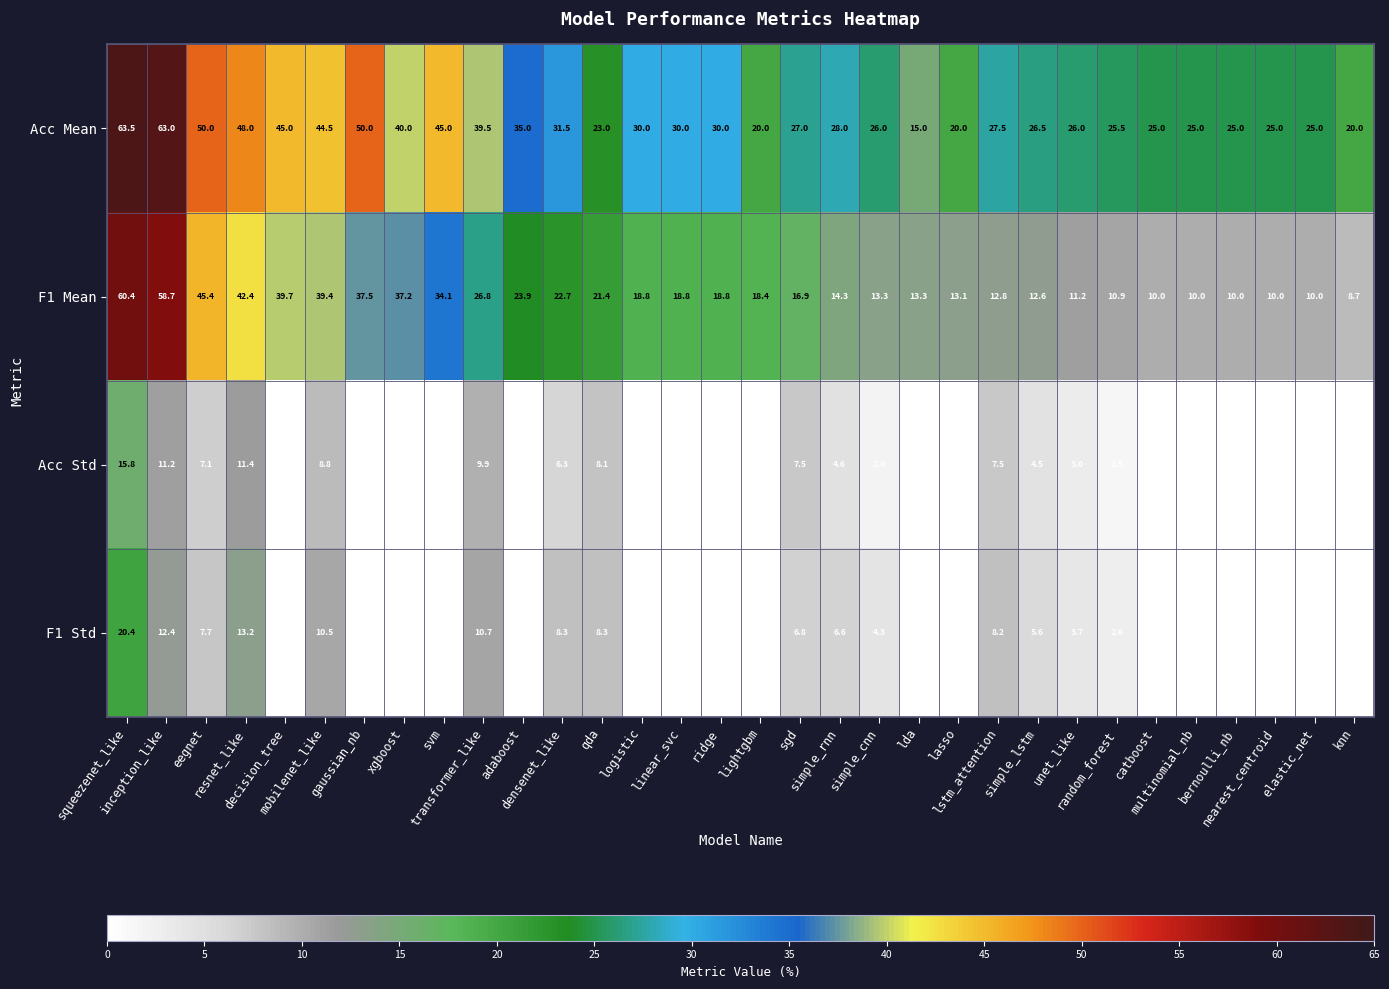

What is the difference between the maximum and second lowest values in the F1 Std series?

20.4